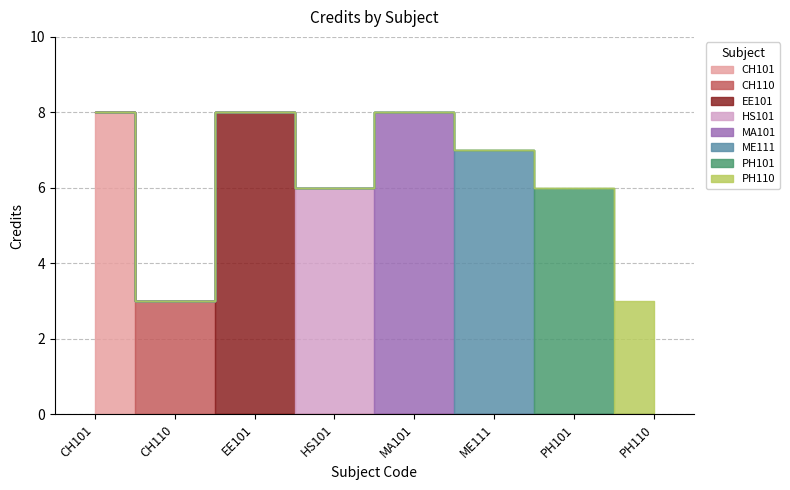

List the labels in order of value, largest first.

CH101, EE101, MA101, ME111, HS101, PH101, CH110, PH110